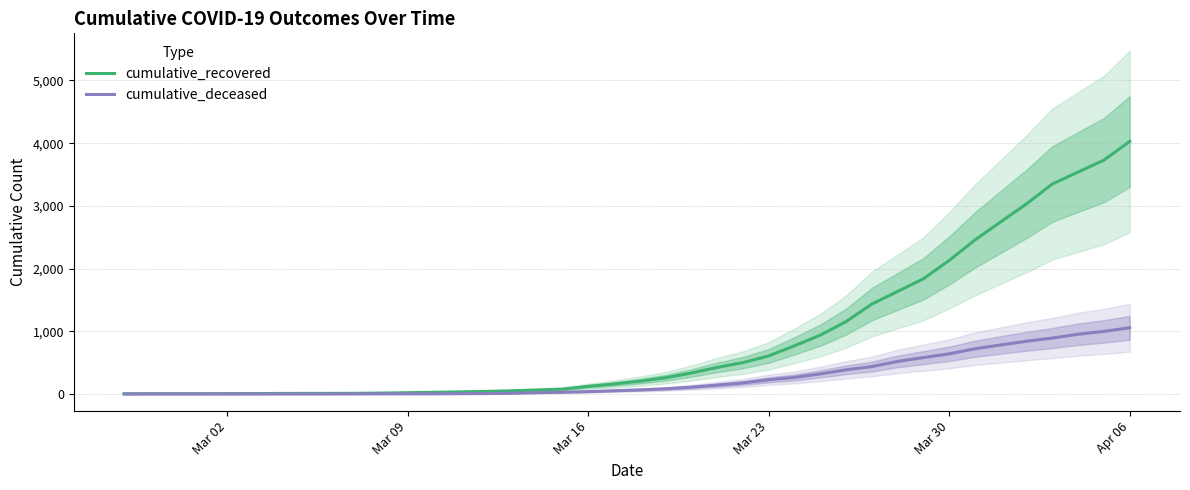

What is the highest value of the cumulative_recovered series?

4028